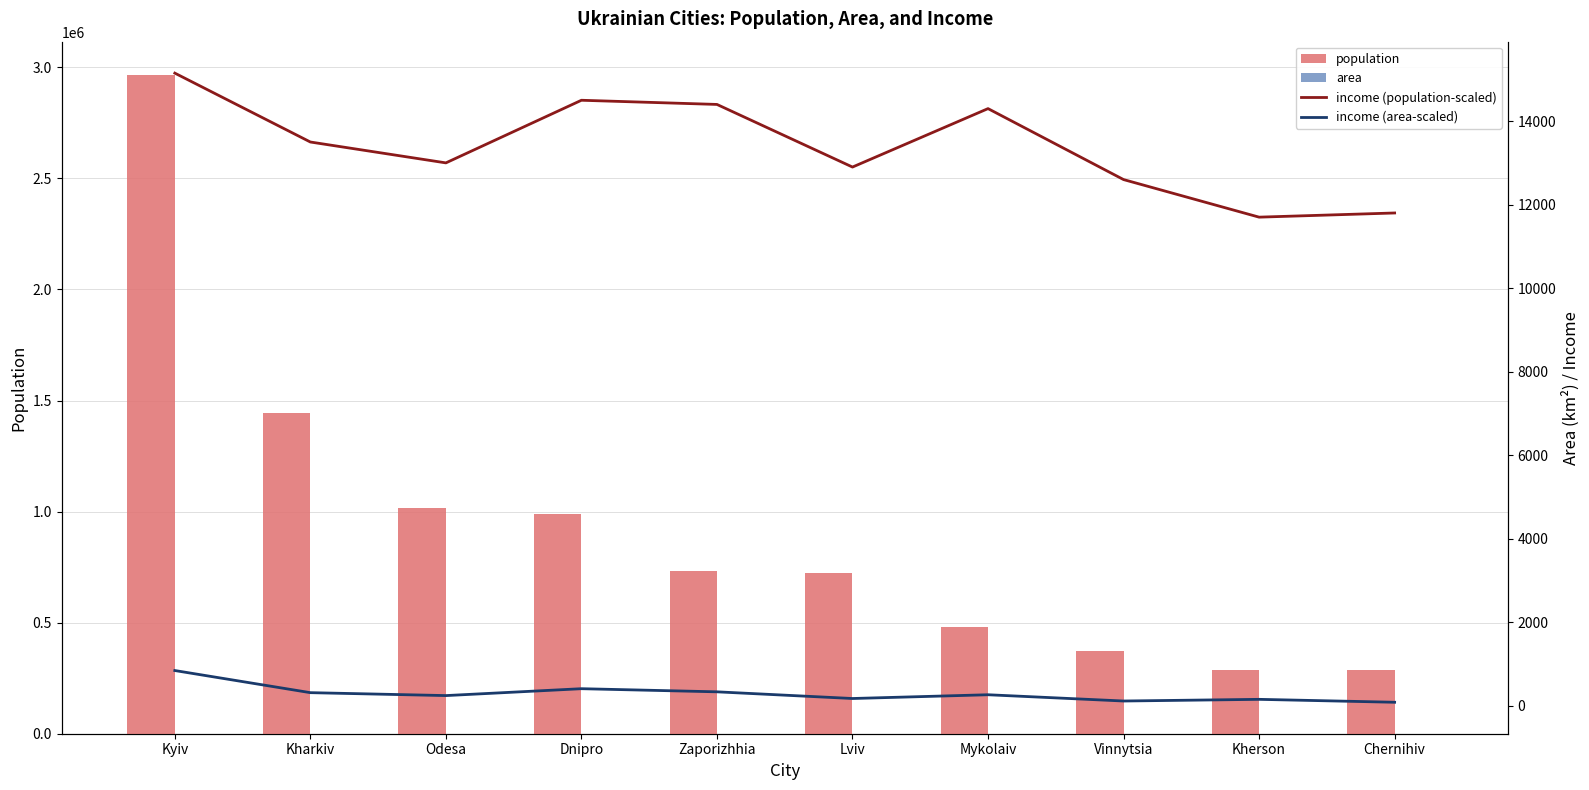

At which label is population closest to 1627129?

Kharkiv